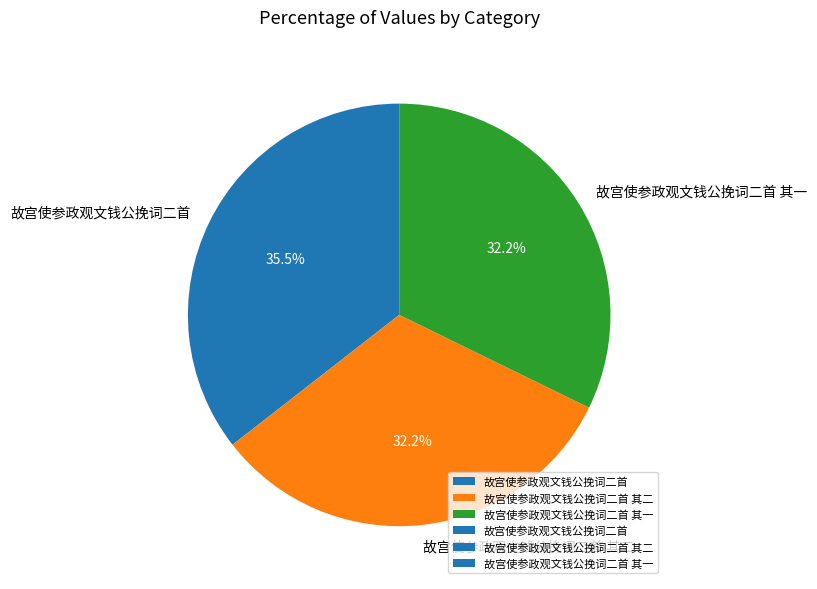

Does any single category account for the majority?

No